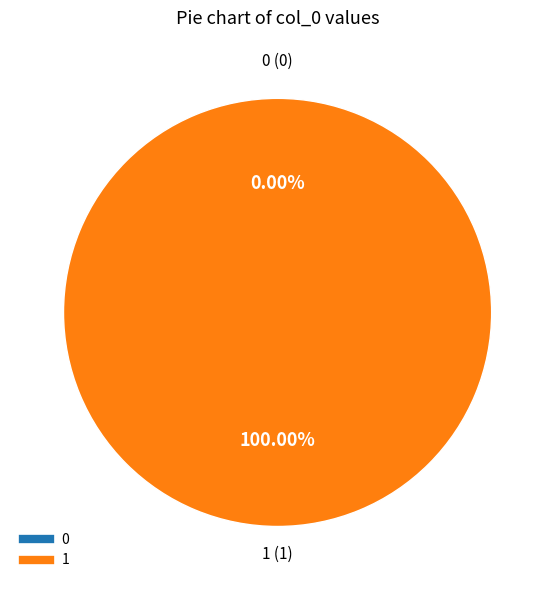

To the nearest percent, what is the average slice percentage?

50%